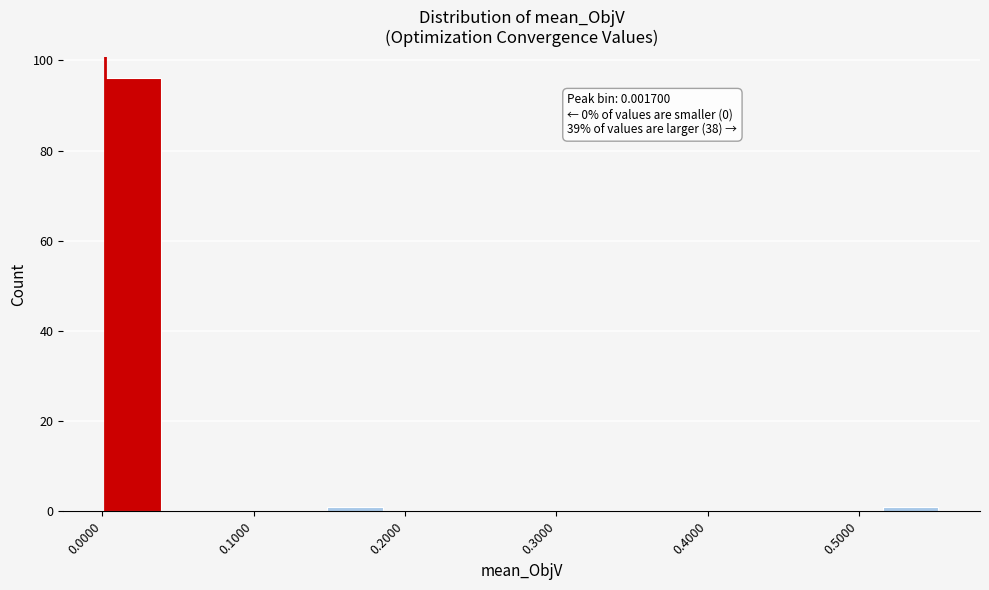

Read against the x-axis, roughly where is the centre of the tallest bar?

0.02